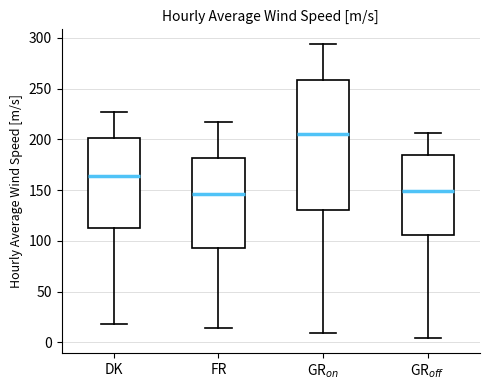

Reading left to right, transcribe this box plot: for each box, give where its median line is, the range the box spans, and where its two whiskers end, as read against the y-axis. The values are not printed on the chart, so give them approximately, as read against the axis.

DK: median 165, box 115 to 200, whiskers 20 to 225
FR: median 145, box 95 to 180, whiskers 15 to 215
GR$_{on}$: median 205, box 130 to 260, whiskers 10 to 295
GR$_{off}$: median 150, box 105 to 185, whiskers 5 to 205